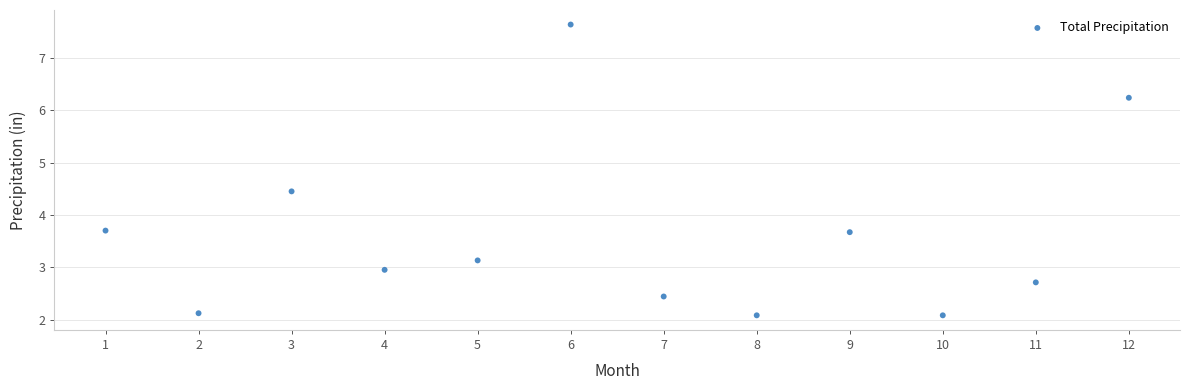

What is the range of Y values (max minus min)?

5.6